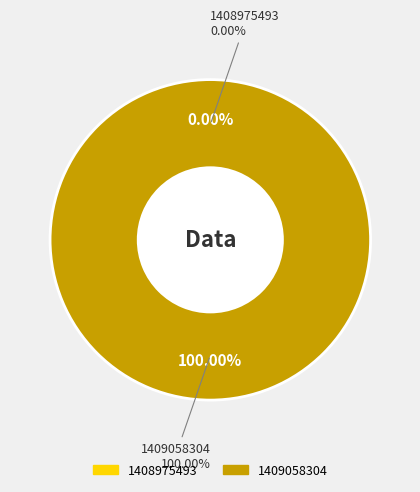

What is the change in value from 1408975493 to 1409058304?

+1